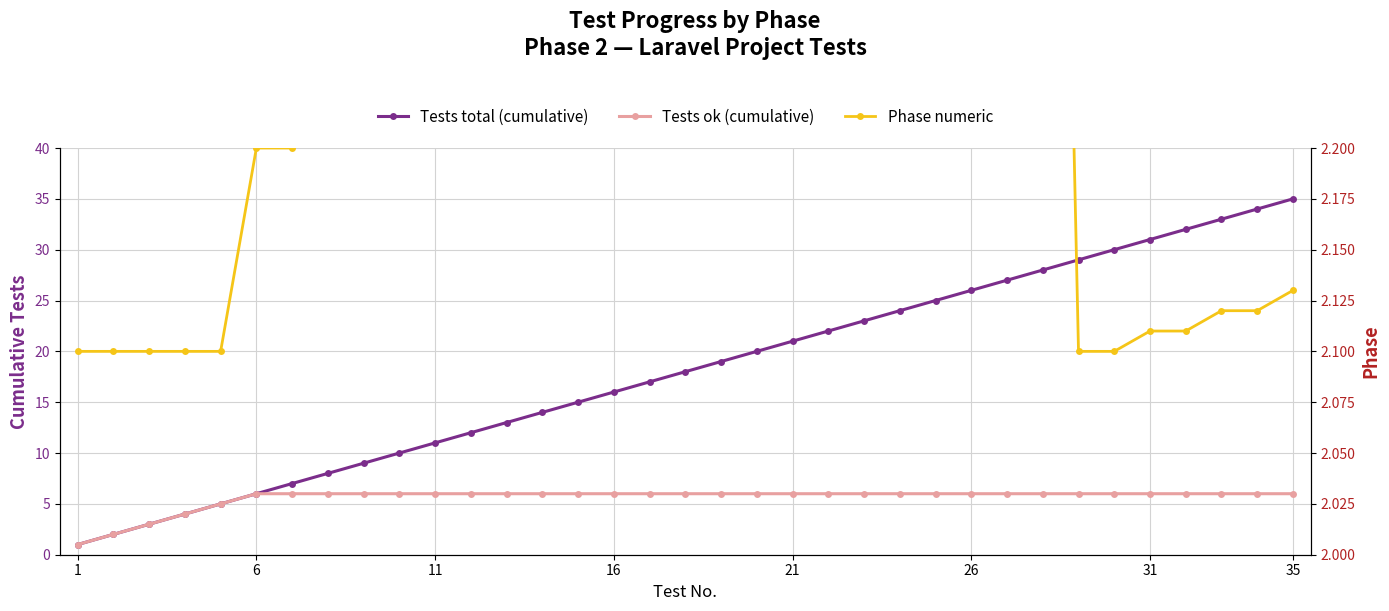

True or false: Tests total (cumulative) has more than 2 points higher than both neighbors.

False